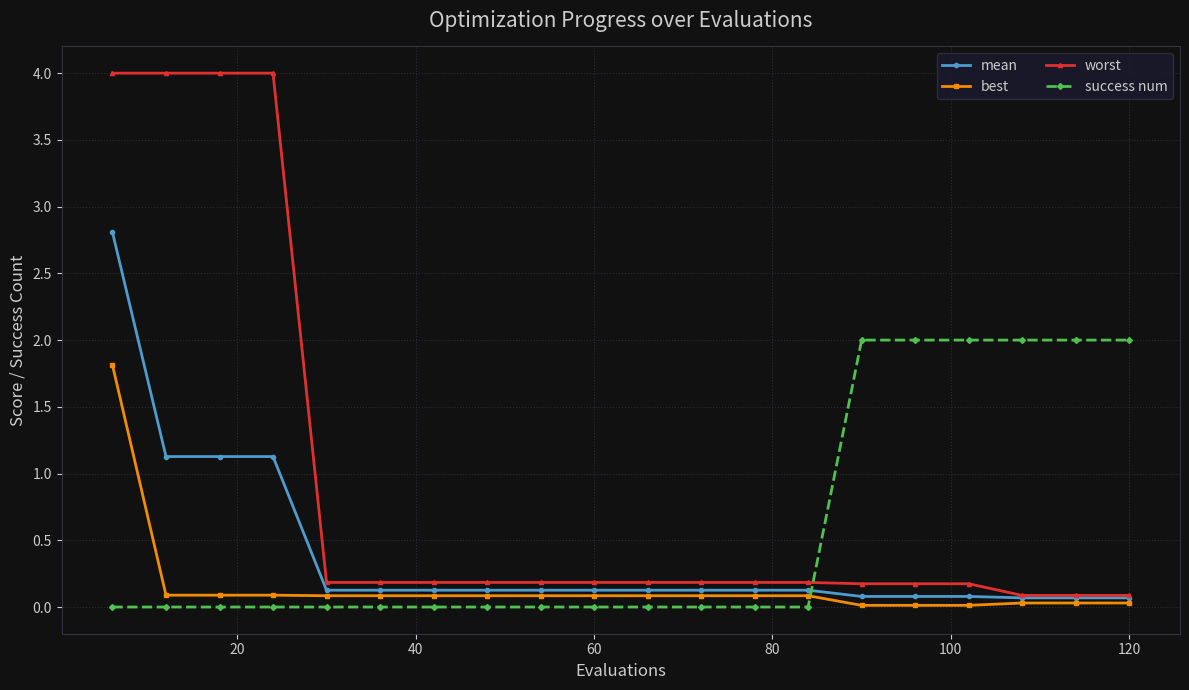

How many times do success num and worst cross each other?

1